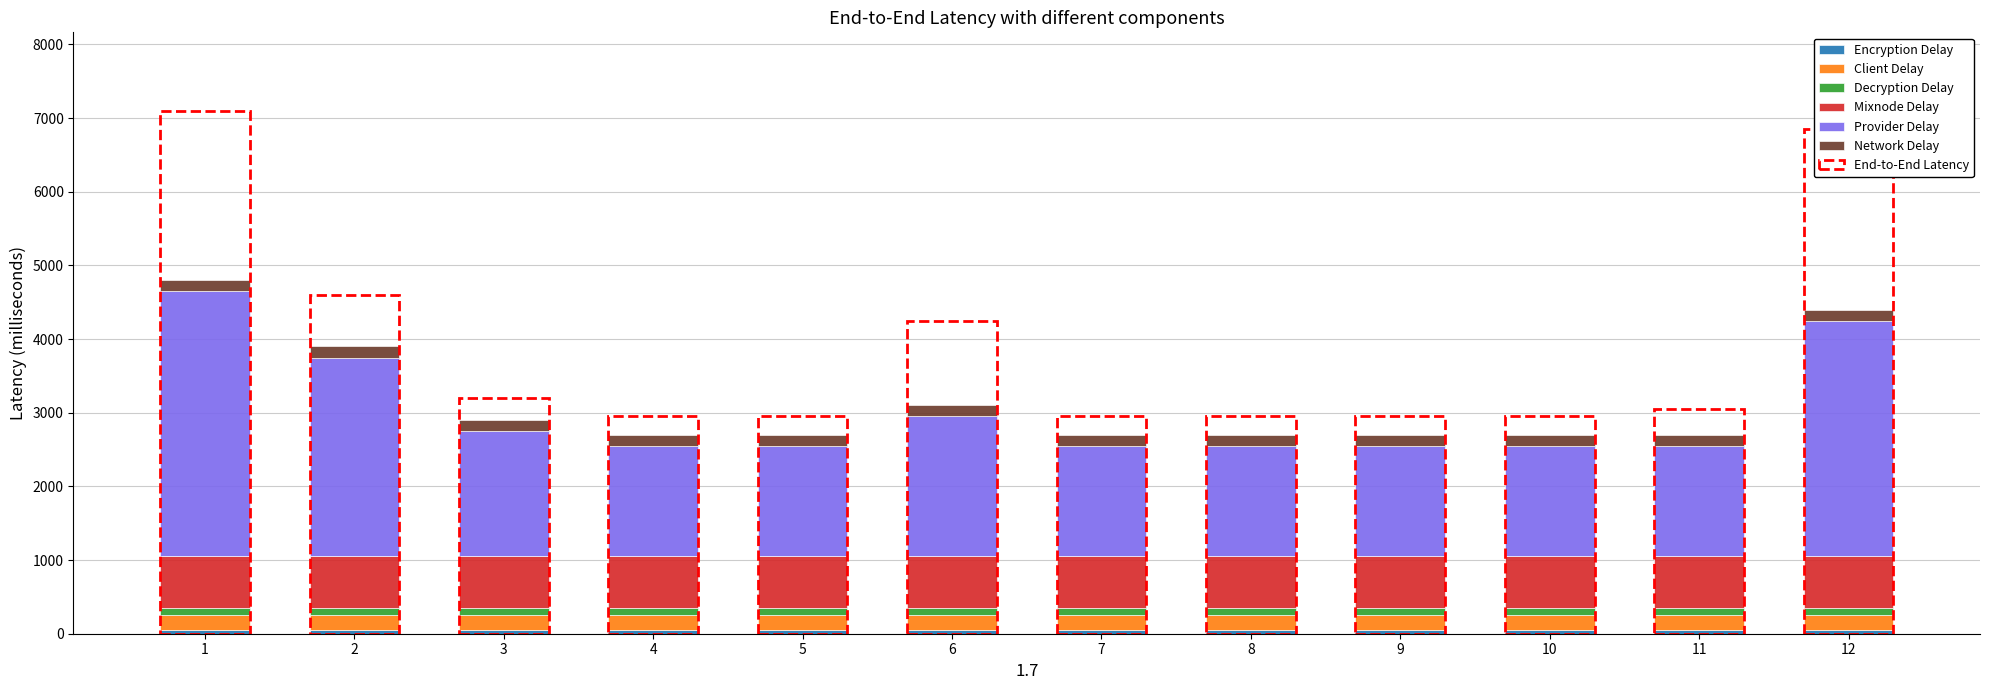

Which series has the largest range (max minus min)?

Provider Delay